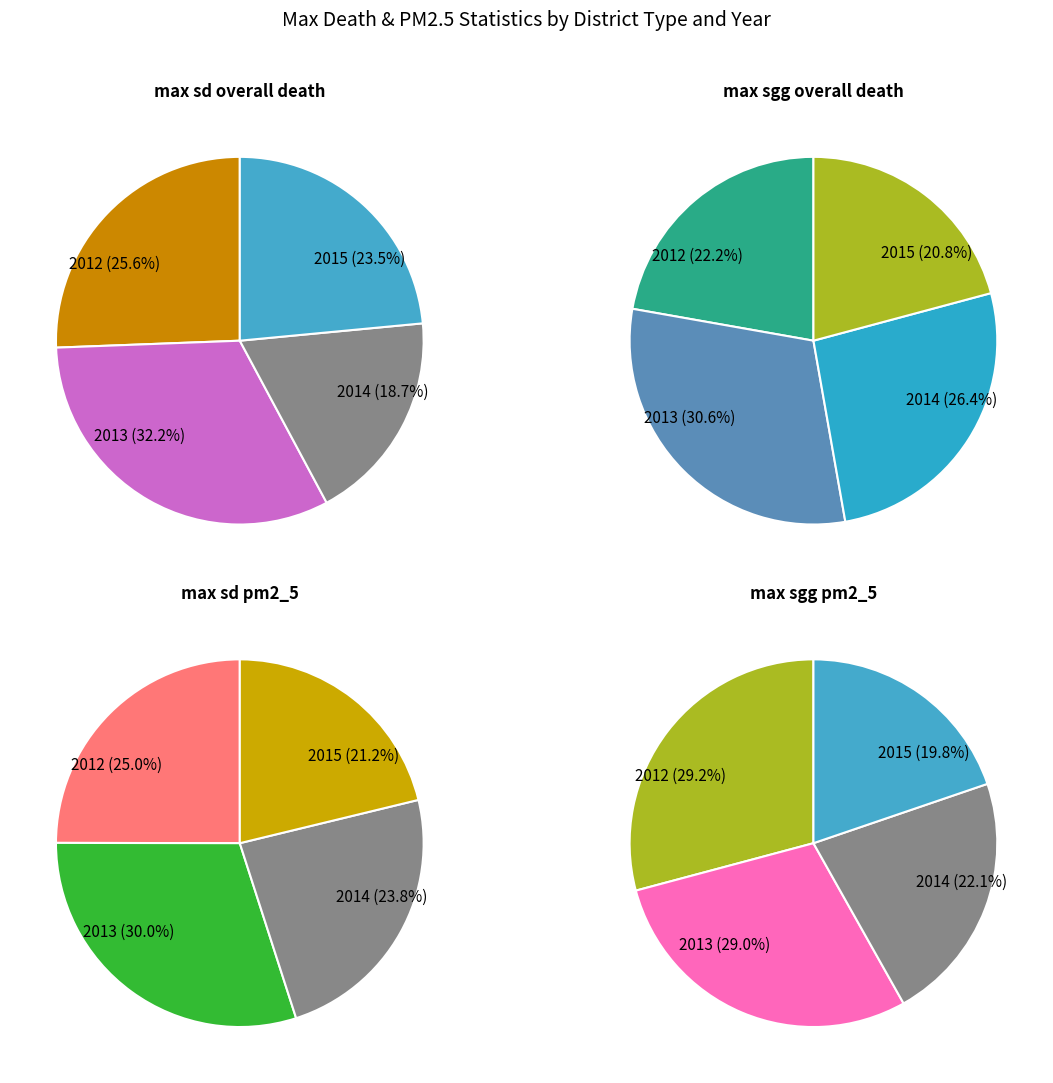

Does max_sgg_2013 account for over 50% of the chart?

No